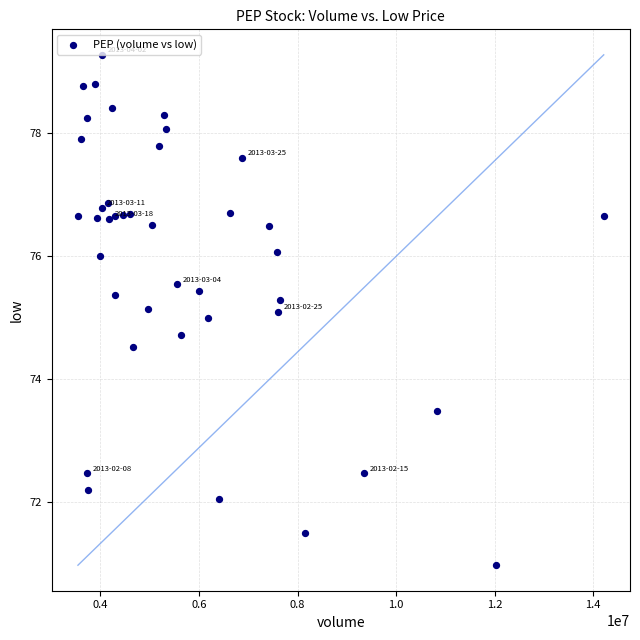

What is the range of Y values (max minus min)?

8.3